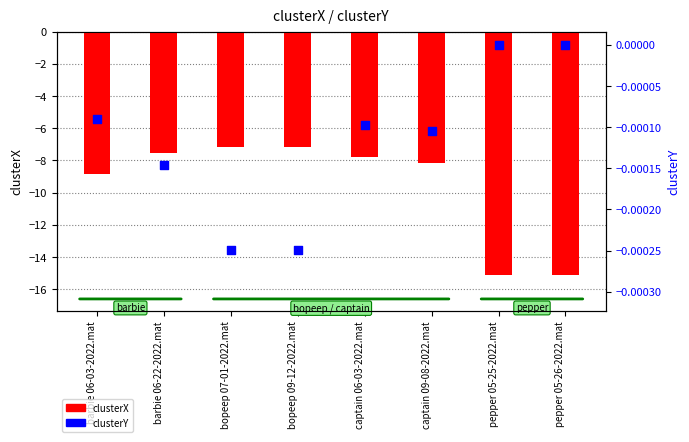

Is the value of clusterY at captain 09-08-2022.mat greater than the value of clusterX at pepper 05-25-2022.mat?

Yes